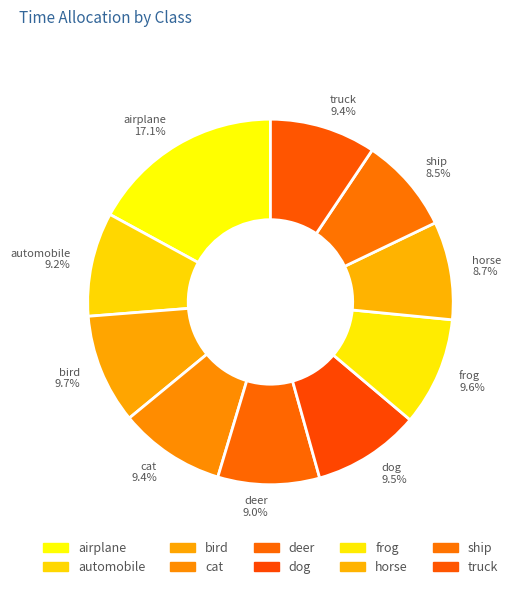

To the nearest percent, what is the difference between the largest and smallest slice percentages?

9%